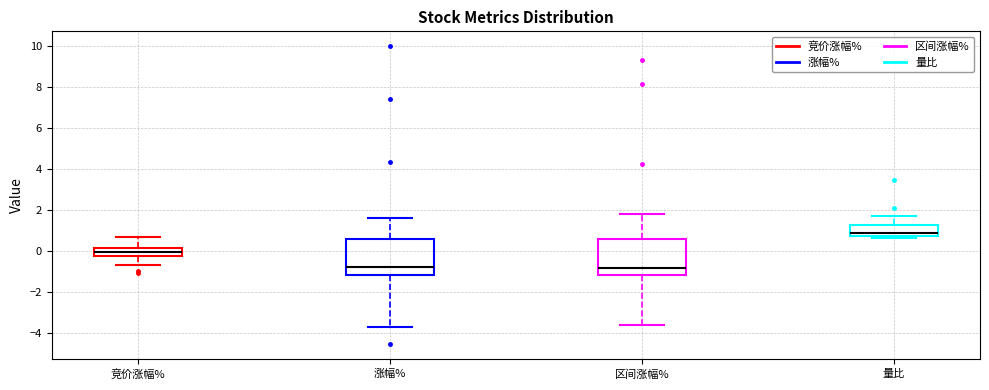

Reading left to right, transcribe this box plot: for each box, give where its median line is, the range the box spans, and where its two whiskers end, as read against the y-axis. The values are not printed on the chart, so give them approximately, as read against the axis.

竞价涨幅%: median 0.0, box -0.2 to 0.2, whiskers -0.6 to 0.6
涨幅%: median -0.8, box -1.2 to 0.6, whiskers -3.8 to 1.6
区间涨幅%: median -0.8, box -1.2 to 0.6, whiskers -3.6 to 1.8
量比: median 0.8 (just above the box's lower edge), box 0.8 to 1.2, whiskers 0.6 to 1.6